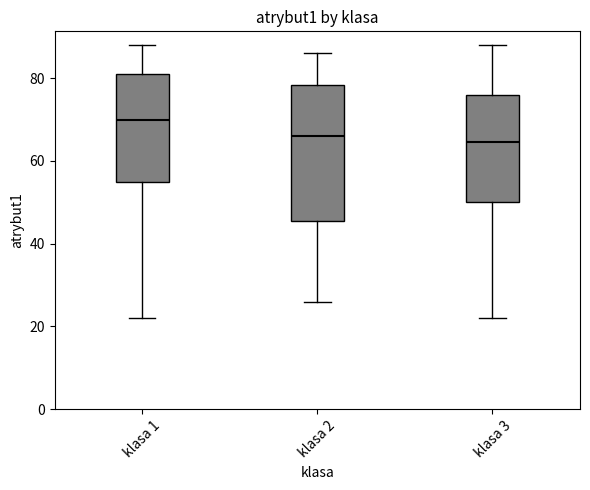

Which box is the tallest, from its lower edge to its upper edge?

klasa 2